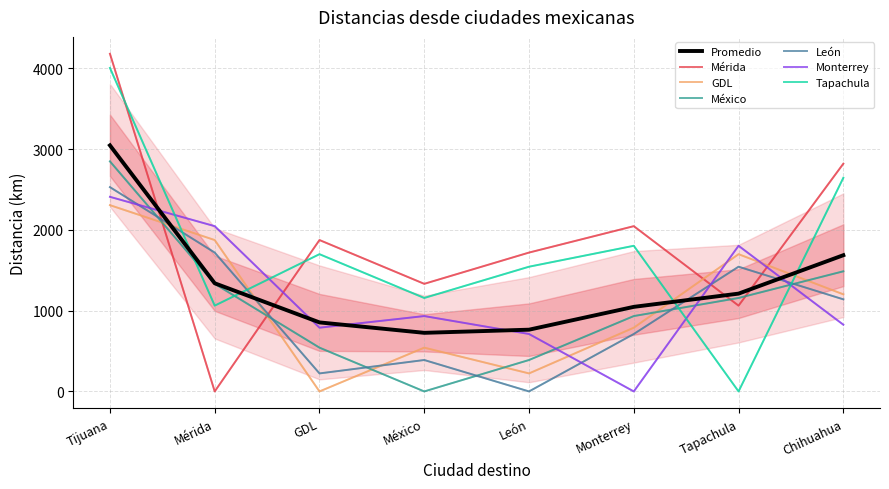

At how many categories does at least one series exceed 904?

8